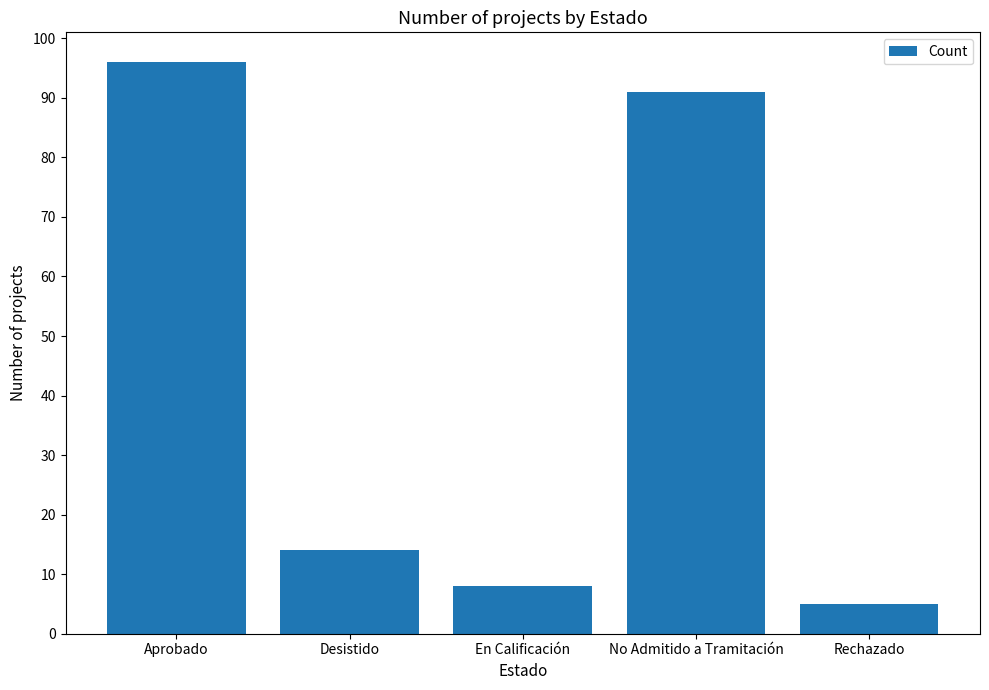

At which category does the chart reach its peak across all series?

Aprobado